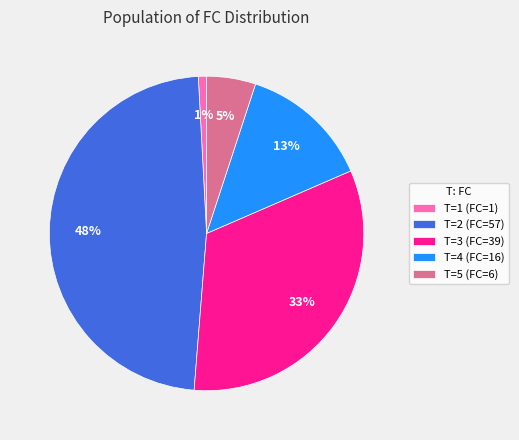

Which has a higher value, T=1 (FC=1) or T=3 (FC=39)?

T=3 (FC=39)